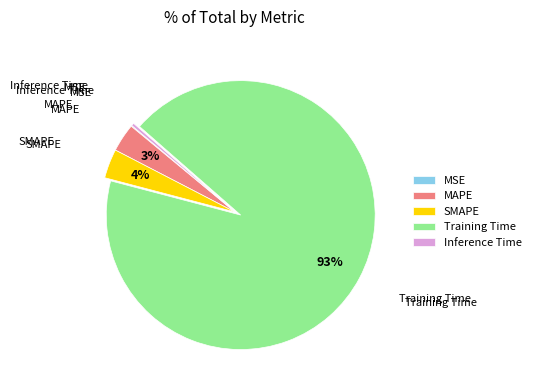

True or false: MAPE accounts for 3% of the total.

True